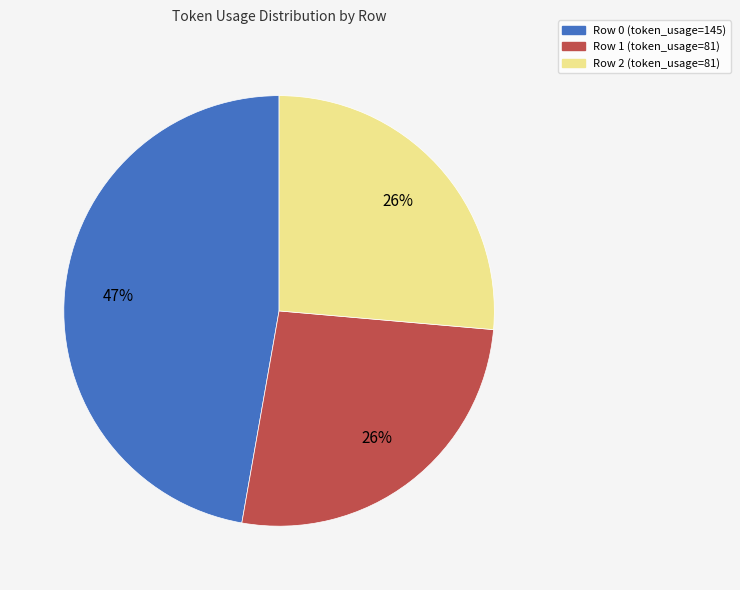

Is it true that Row 2 (token_usage=81) is 26% of the pie?

True